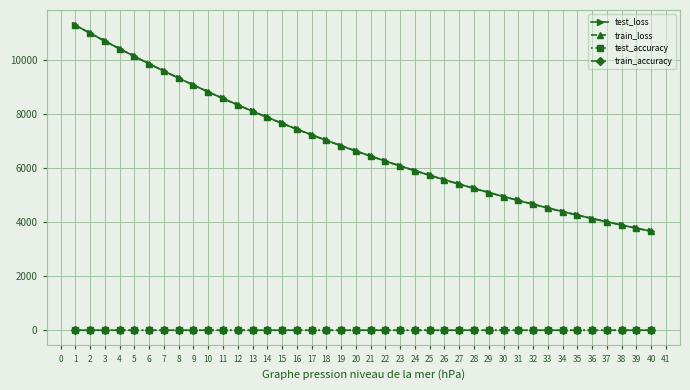

The value of train_loss at 7 is 13818.7. True or false?

False